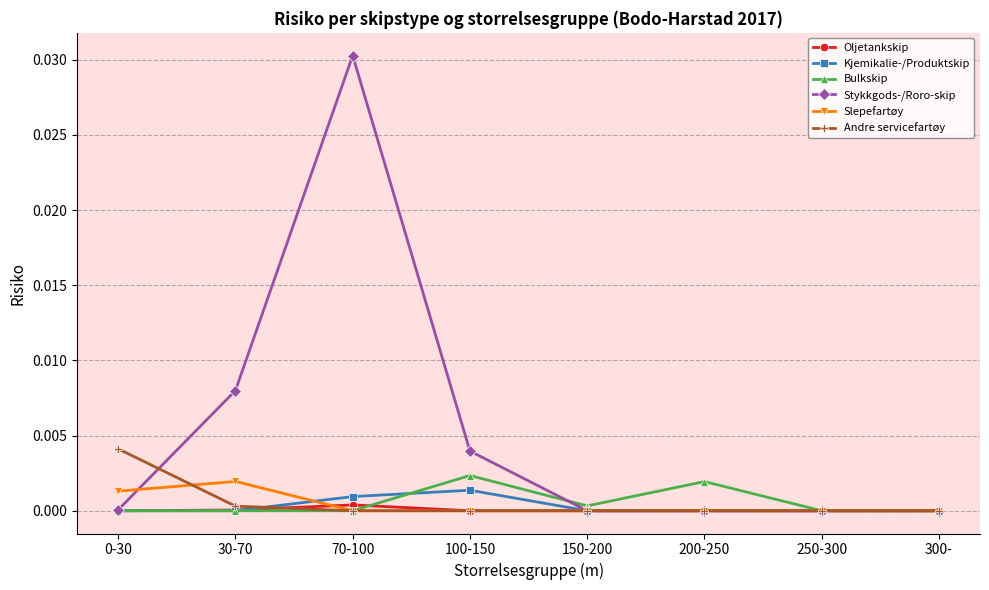

The value of Oljetankskip at 30-70 is 0.0. True or false?

True